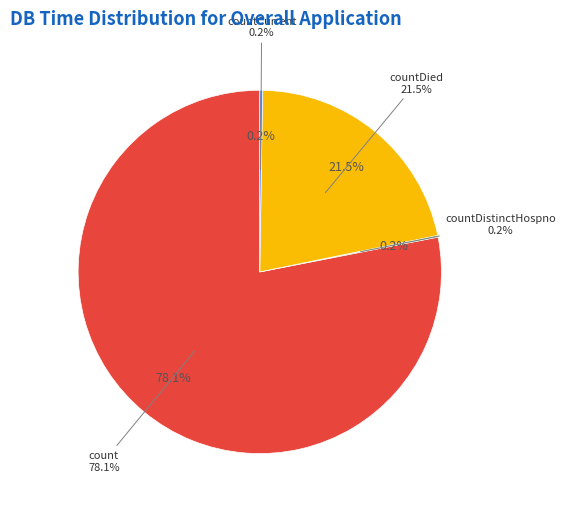

How much of the chart is everything except countDied?

78.5%